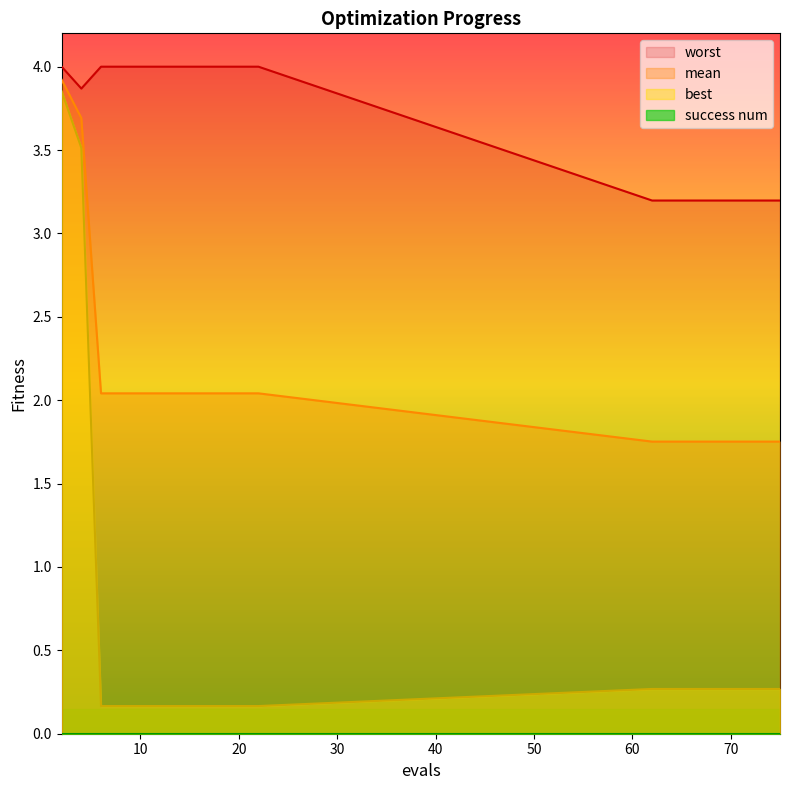

Read the worst value at 12.

4.0